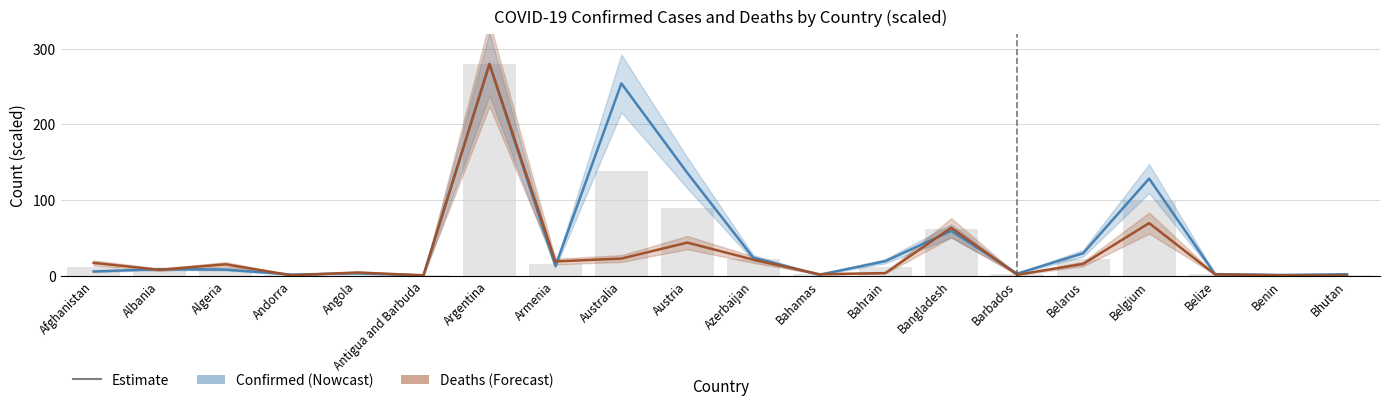

Is the value of Deaths at Angola greater than the value of Confirmed at Austria?

No